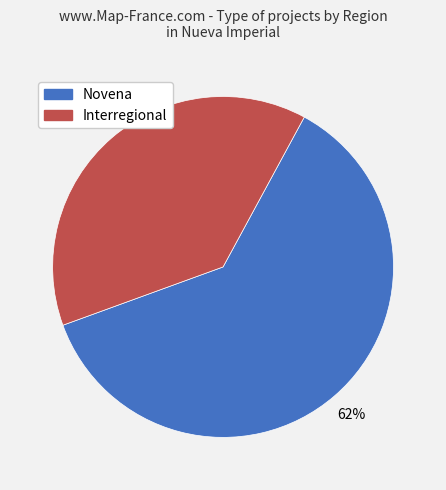

Is the sum of Interregional and Novena greater than half?

Yes